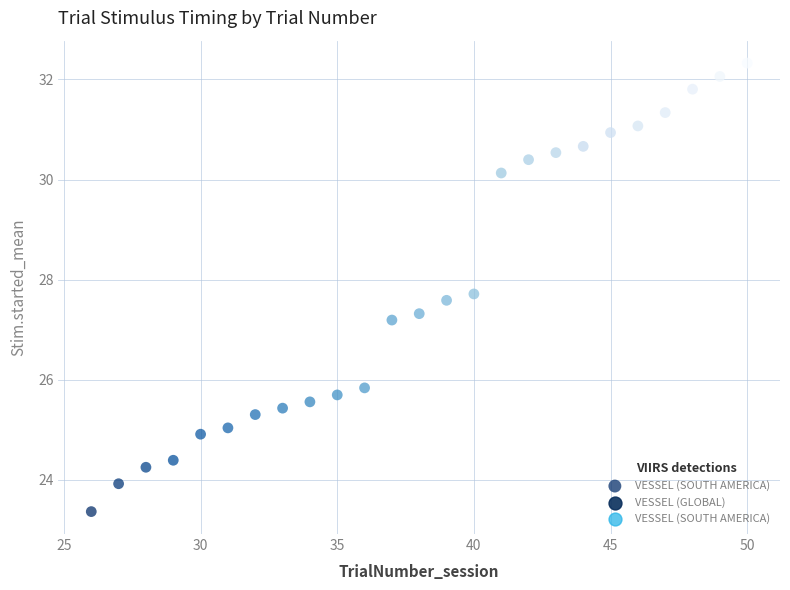

What is the range of X values (max minus min)?

24.0